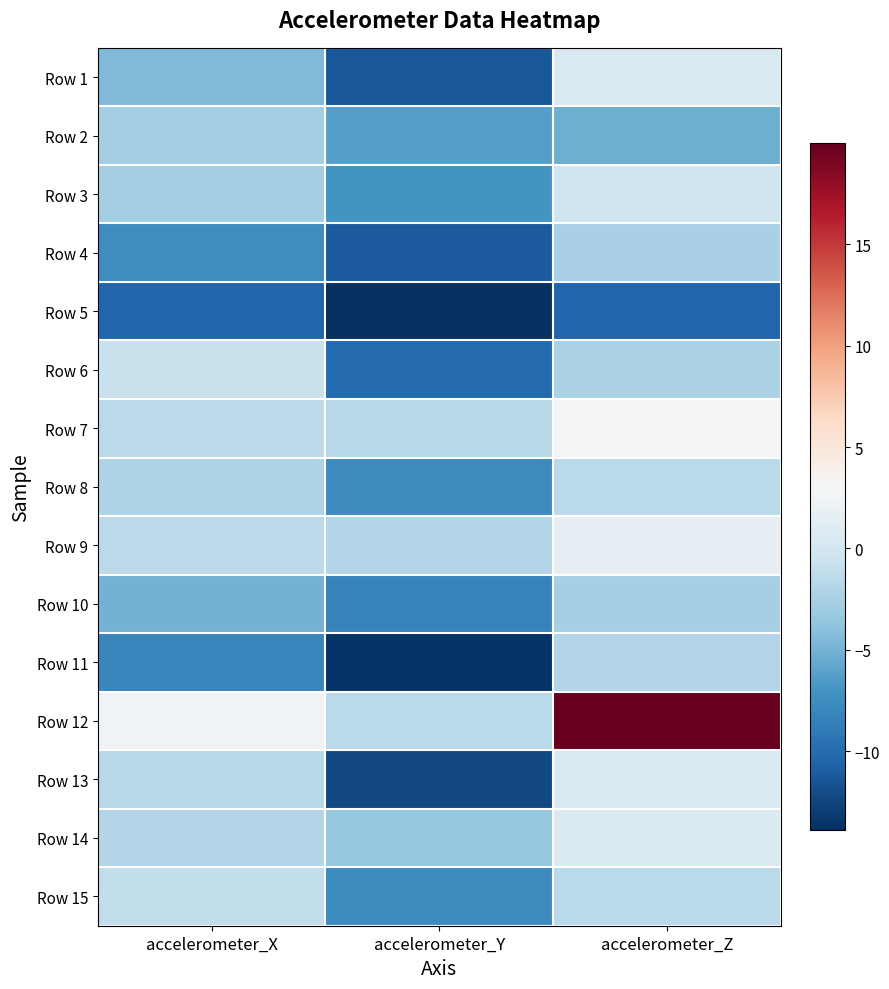

Count the number of data series in this chart.

15